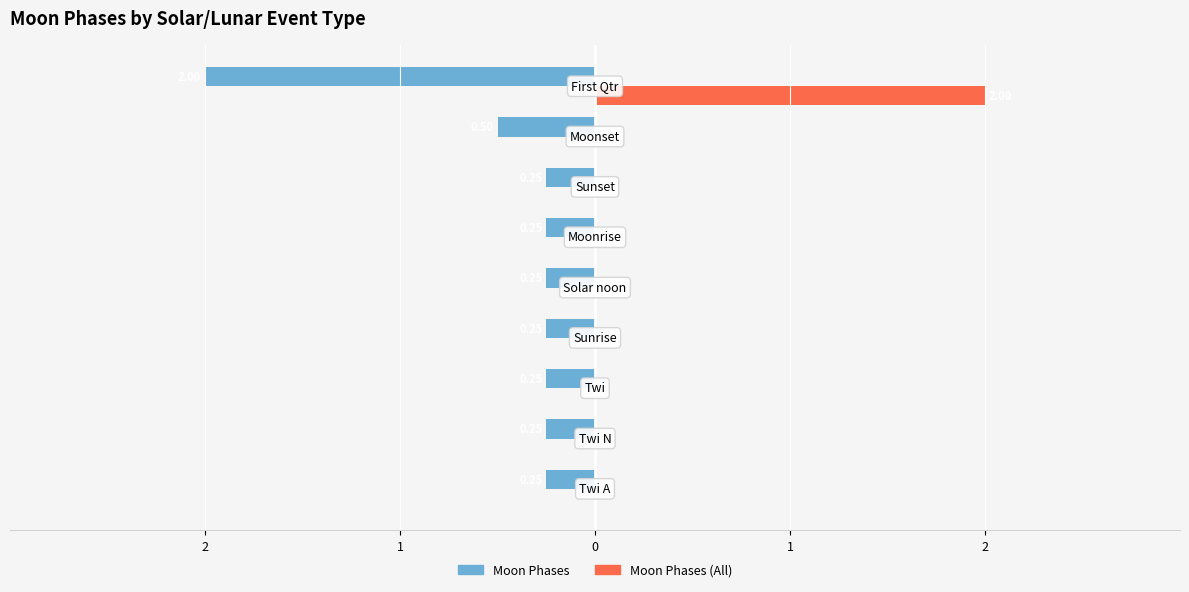

Which series has the widest spread of values?

Moon Phases (All)